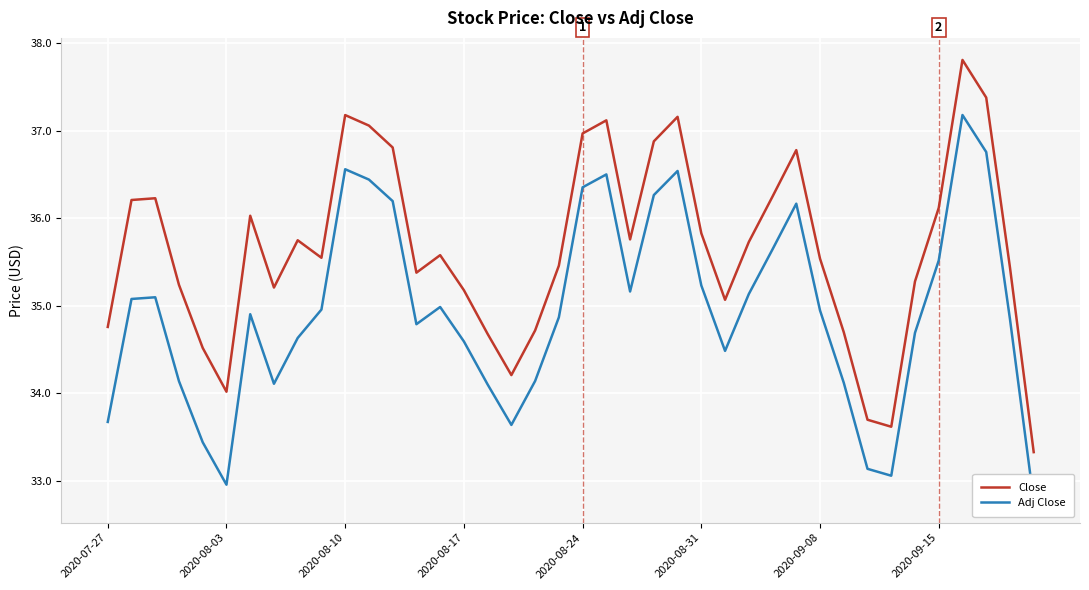

The value of Adj Close at 26 is 34.5. True or false?

True